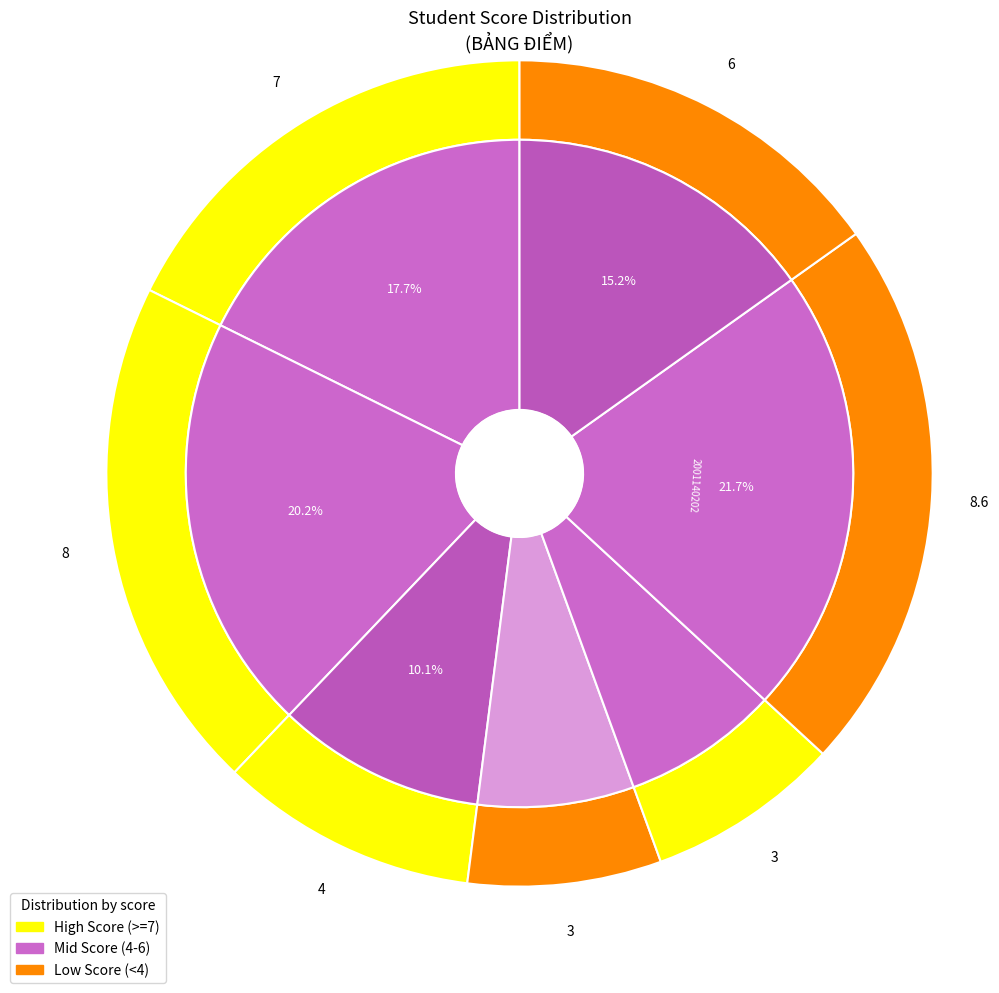

How many slices are in this pie chart?

7